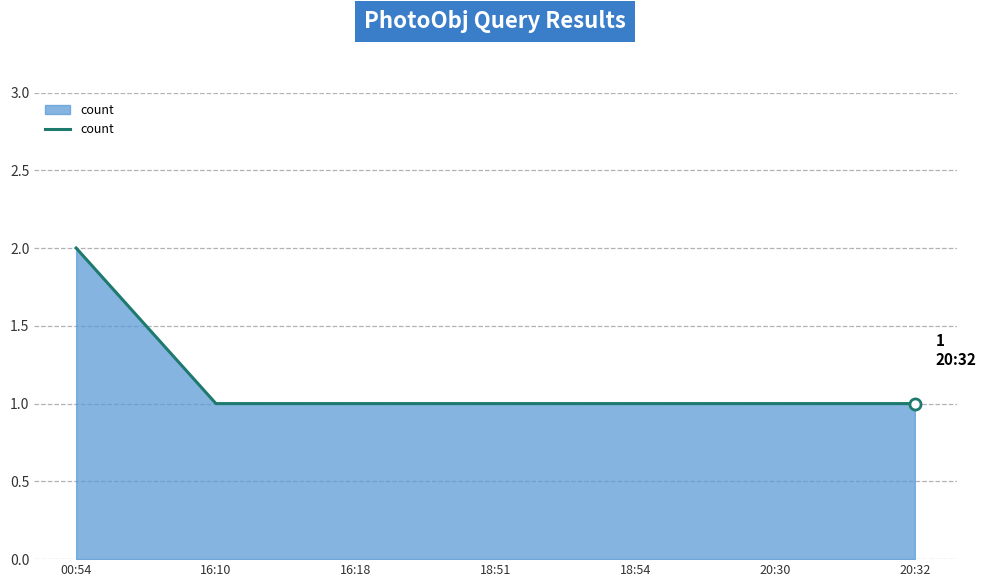

How many values are between 1 and 2?

7